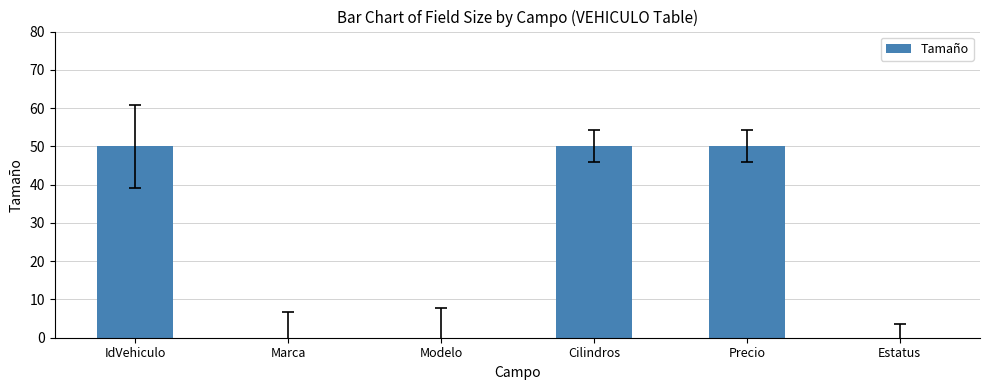

Is it true that the value at IdVehiculo is 50?

True